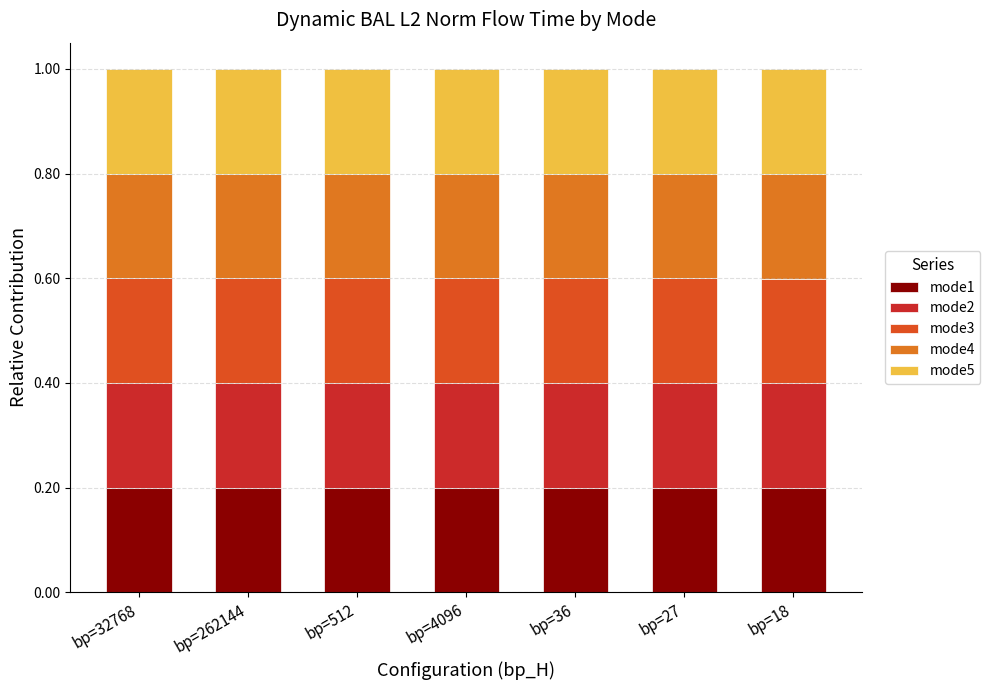

The mode1 series shows 0.3 at bp=36. True or false?

False